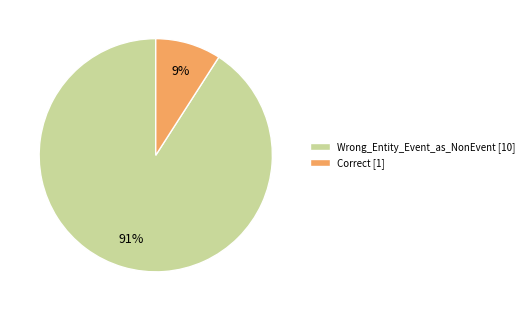

How many segments does this pie chart have?

2